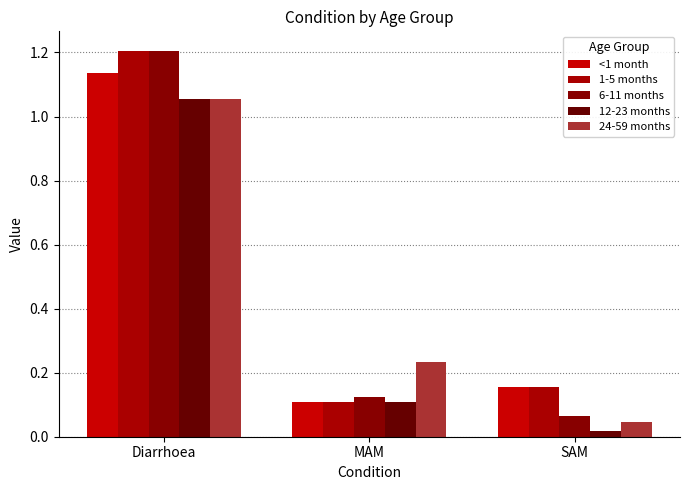

How many bars are there in total?

15